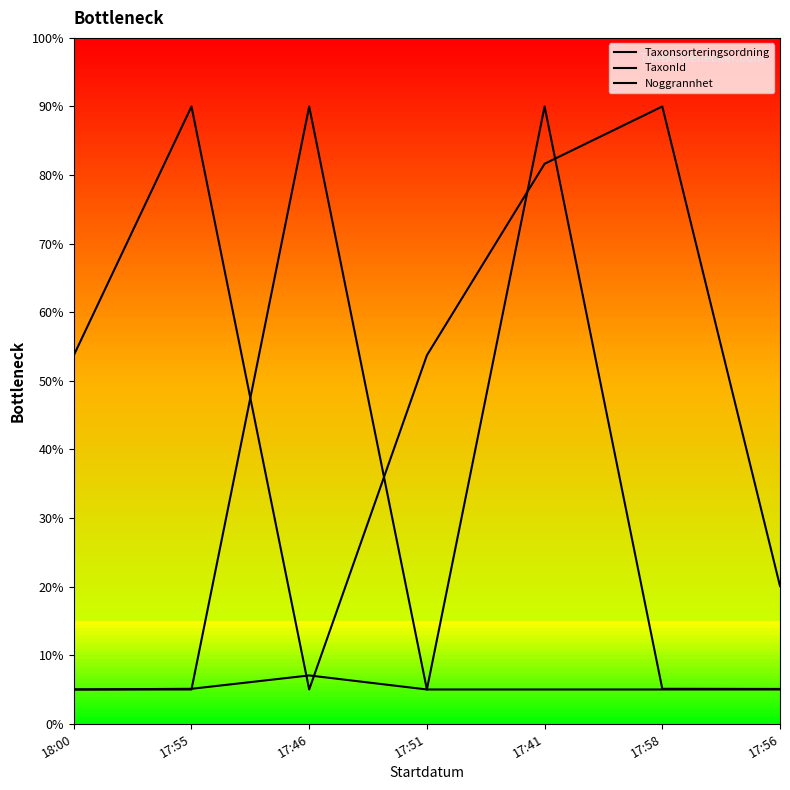

Count the number of data series in this chart.

3